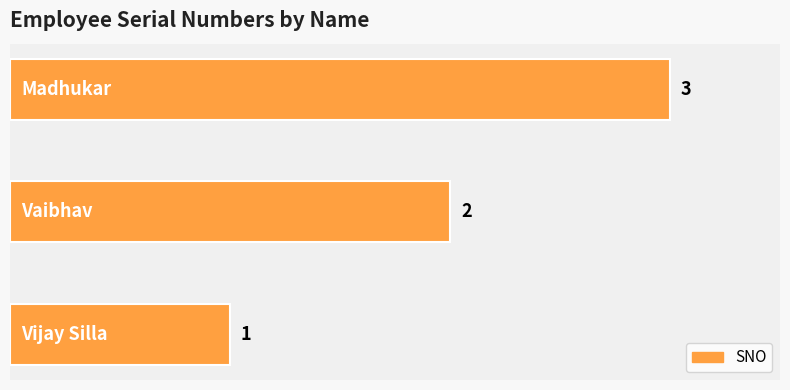

What is the sum of all values?

6